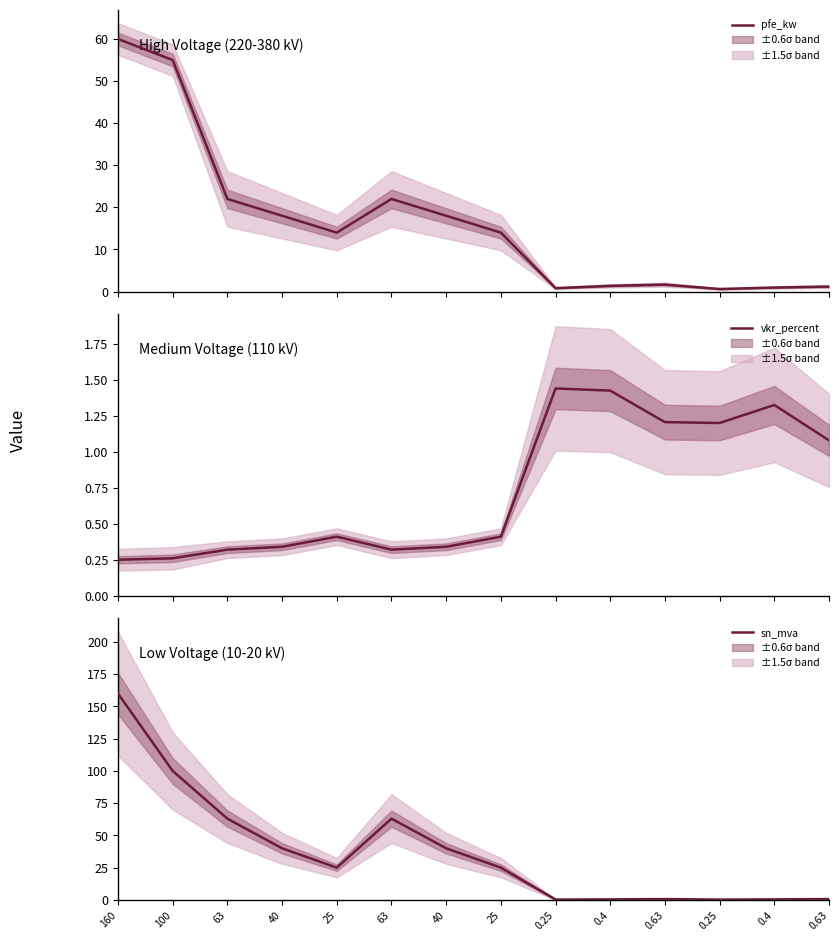

What is the sum of all Copper Loss (vkr_percent) values?

10.3